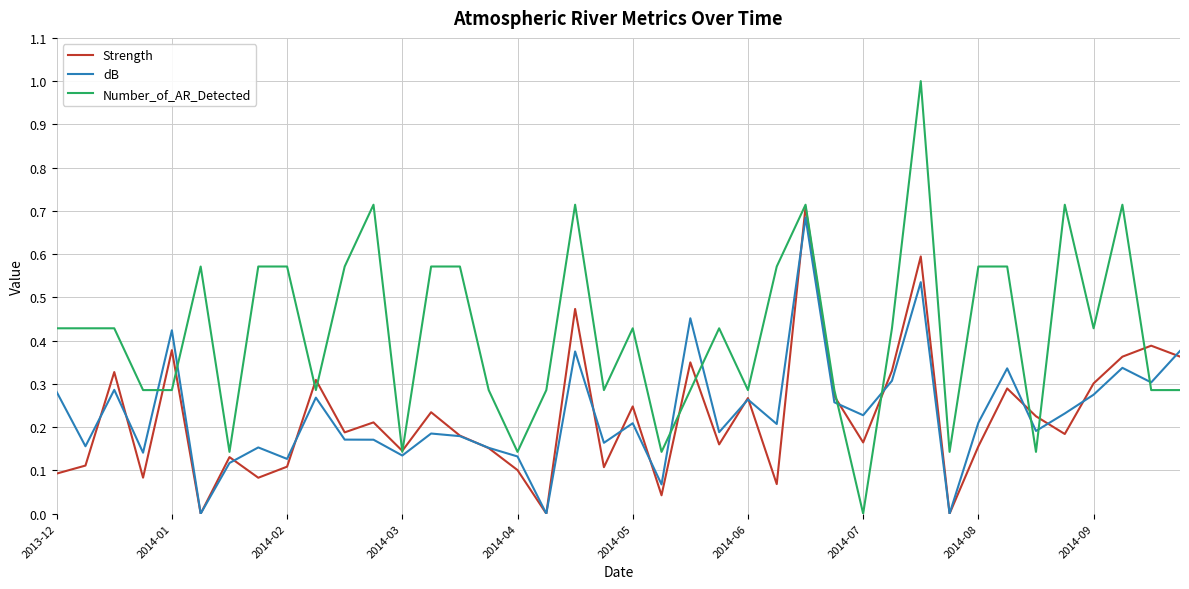

Which series has the largest total across all categories?

Number_of_AR_Detected